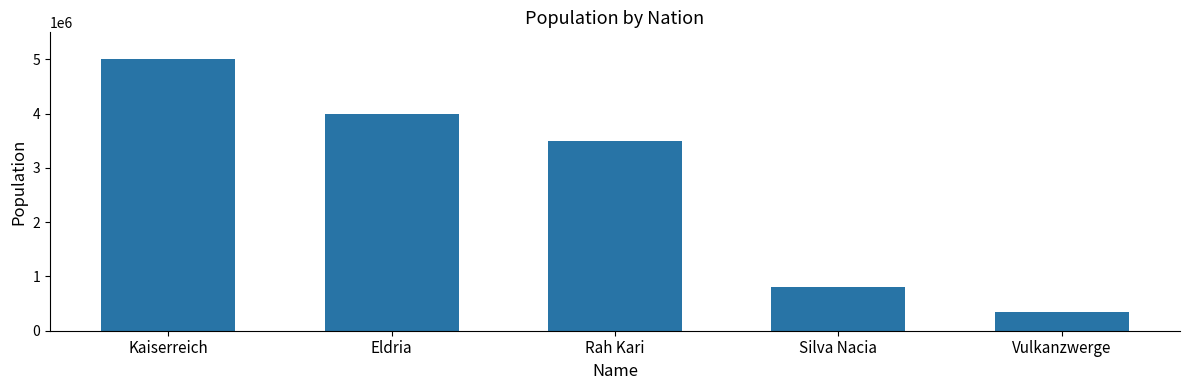

What is the maximum value shown in the chart?

5000000